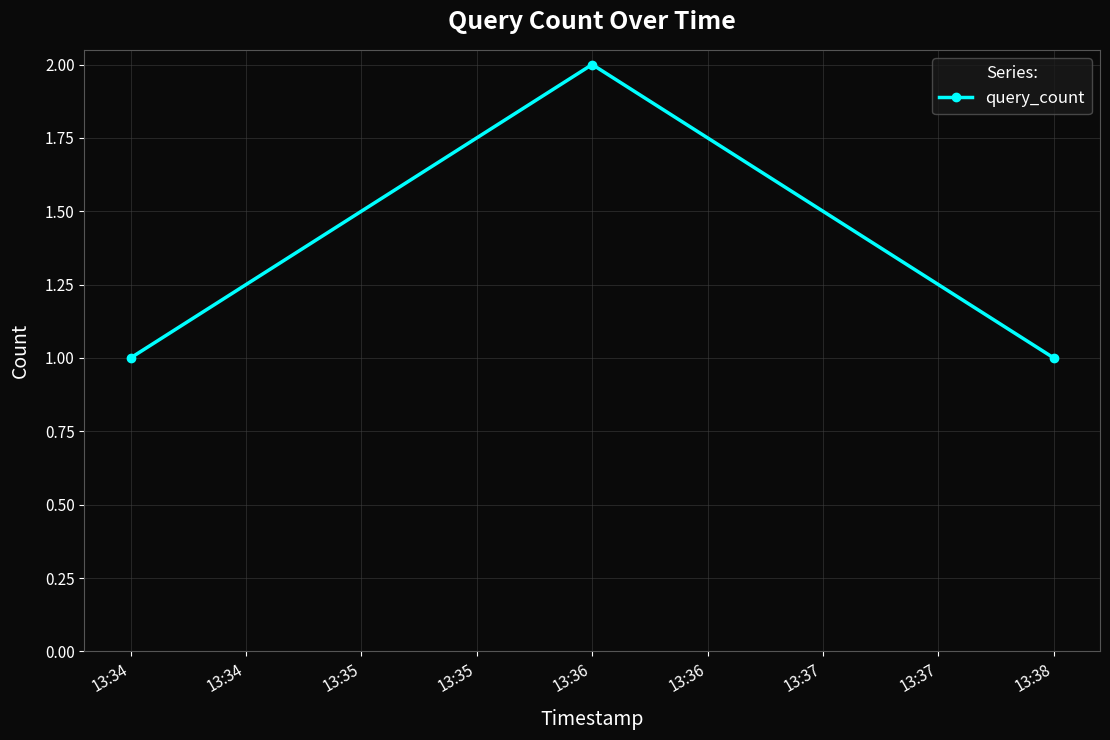

What is the sum of all values?

4